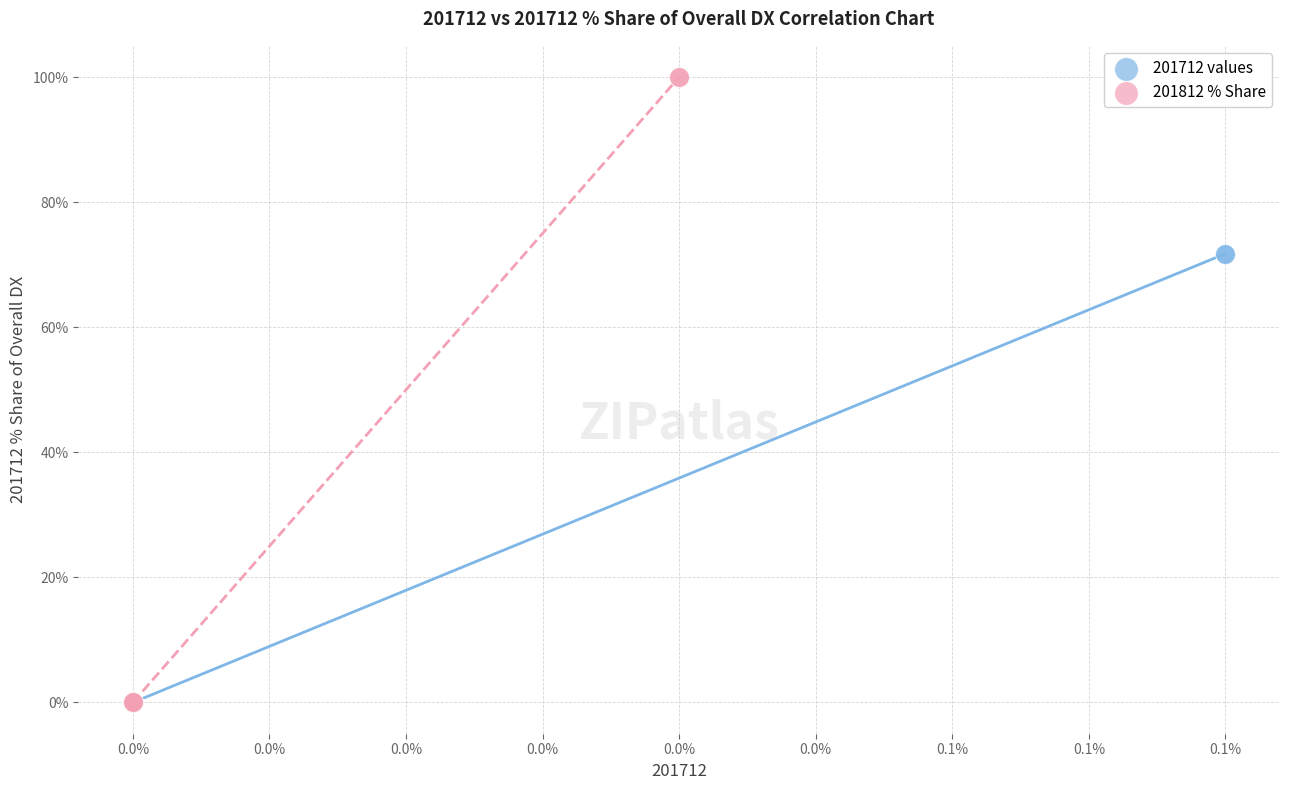

Which series reaches the maximum Y coordinate?

201812 % Share